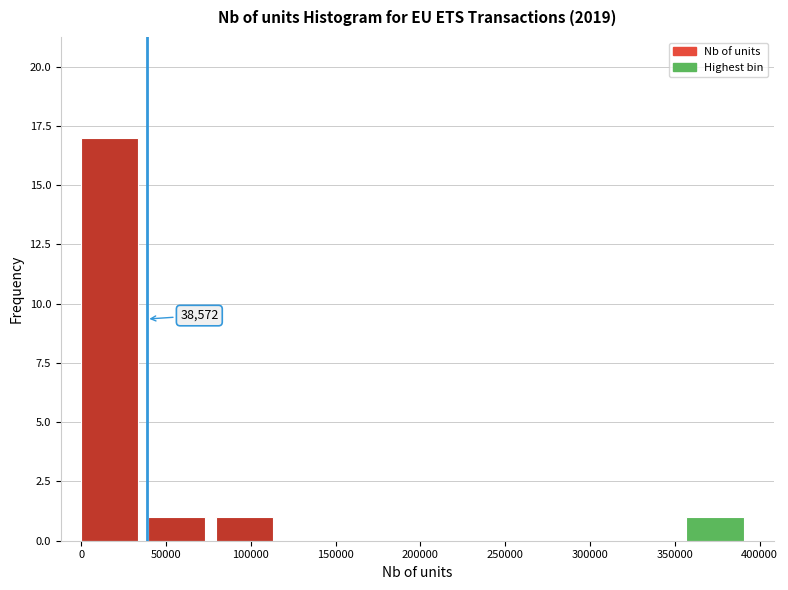

Which range on the x-axis has the tallest bar?

0 to 40000